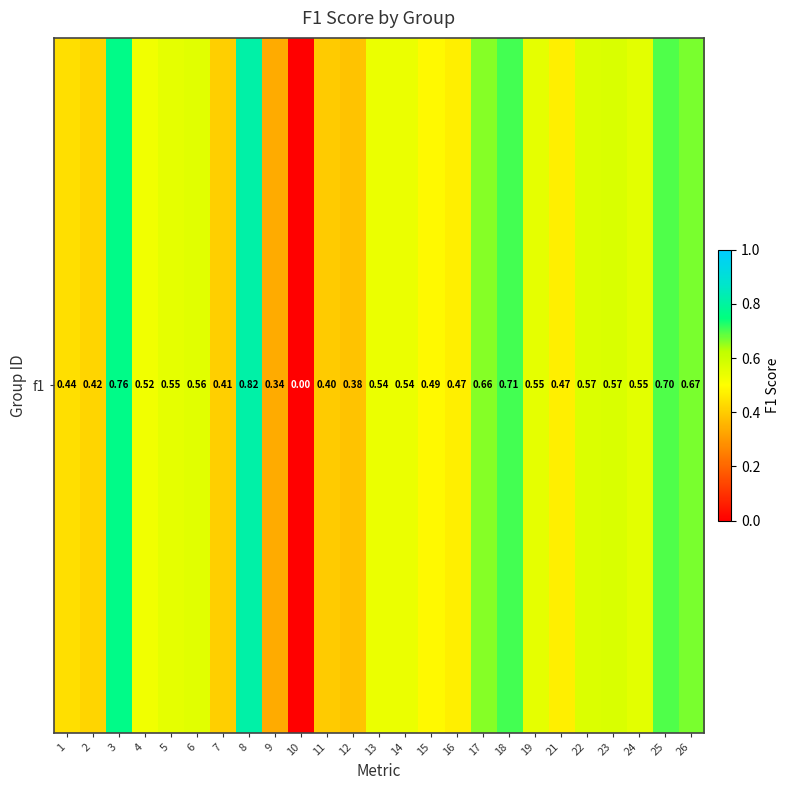

What is the sum of the values at 17 and 26?

1.3